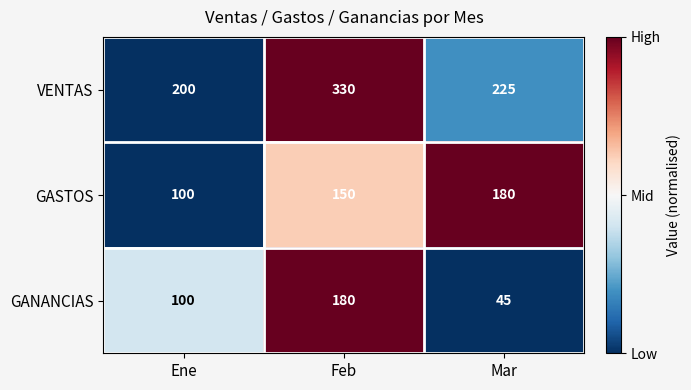

What is the difference between the second highest and minimum values in the VENTAS series?

25